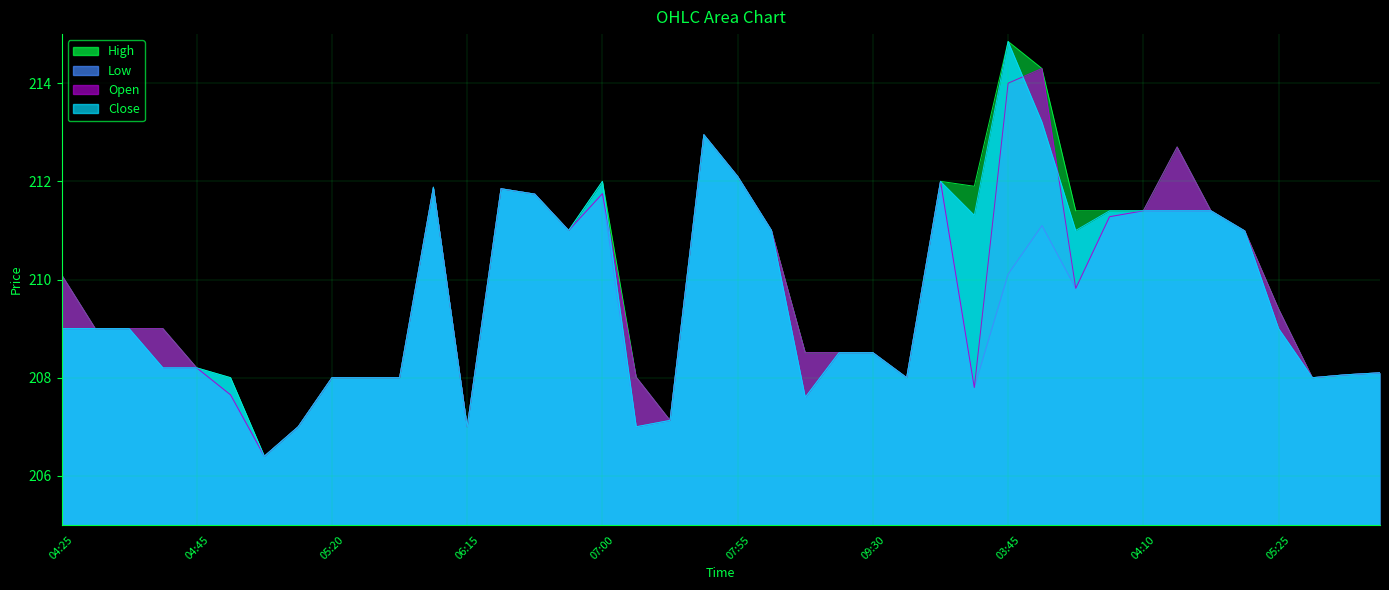

What is the label of the 35th point from the right?

2025-08-22 04:50